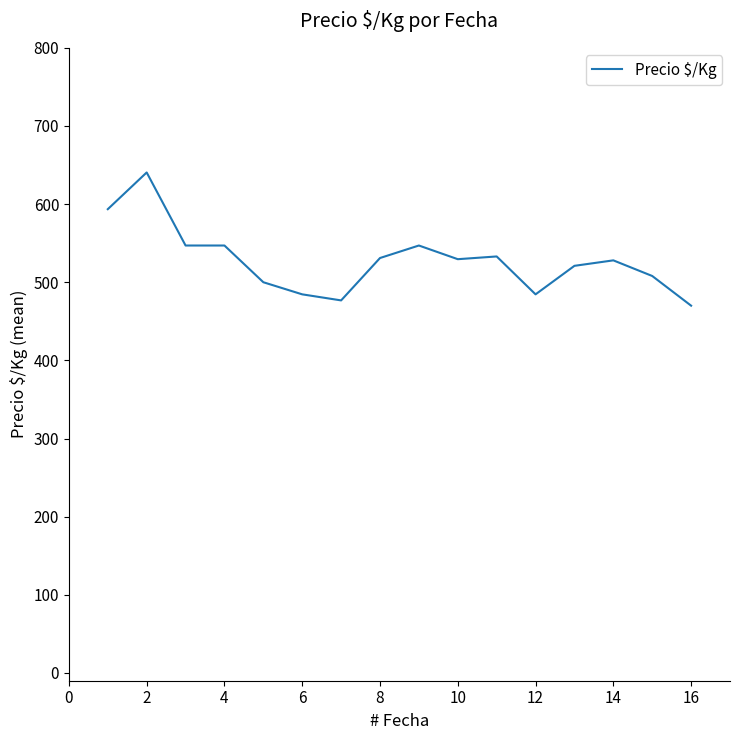

What is the smallest value displayed?

470.0